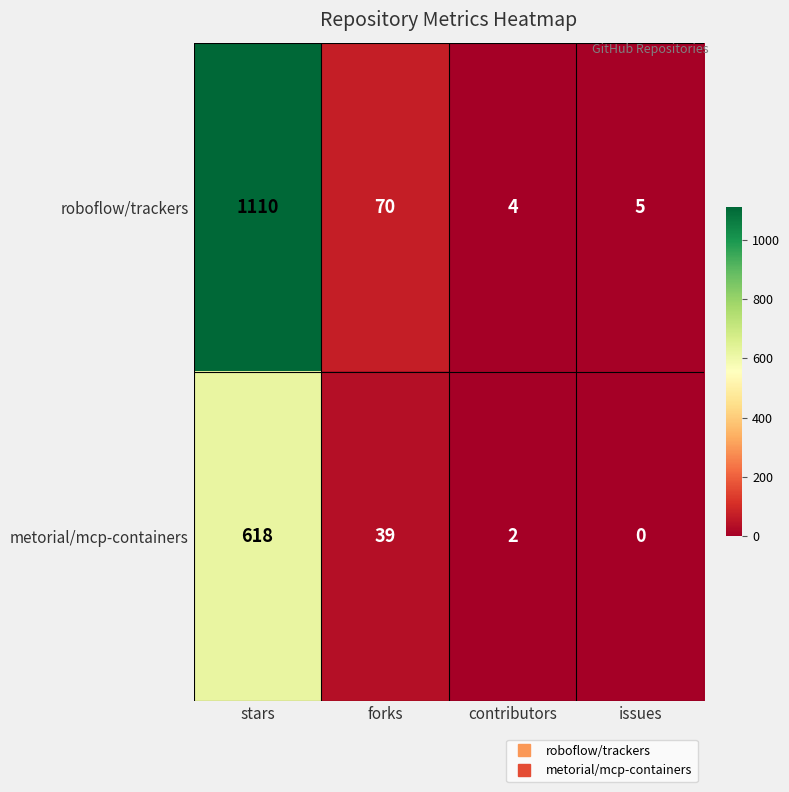

What is the difference between the highest and lowest values at contributors?

2